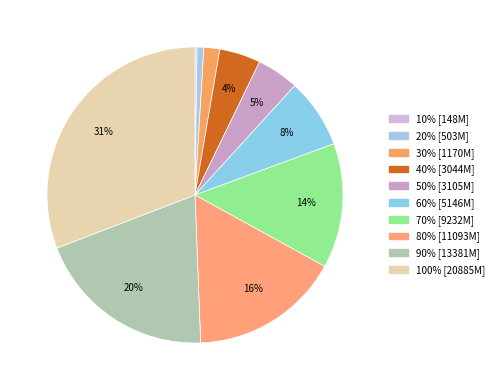

Is 40% the majority of the pie?

No